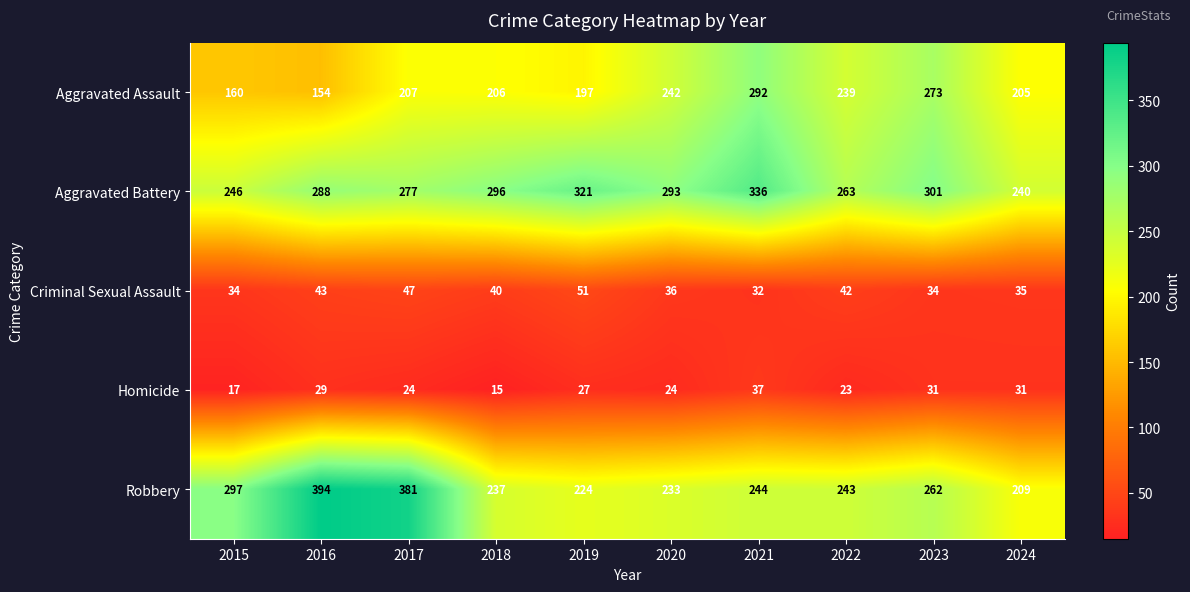

What is the difference between the maximum and minimum values in the Homicide series?

22